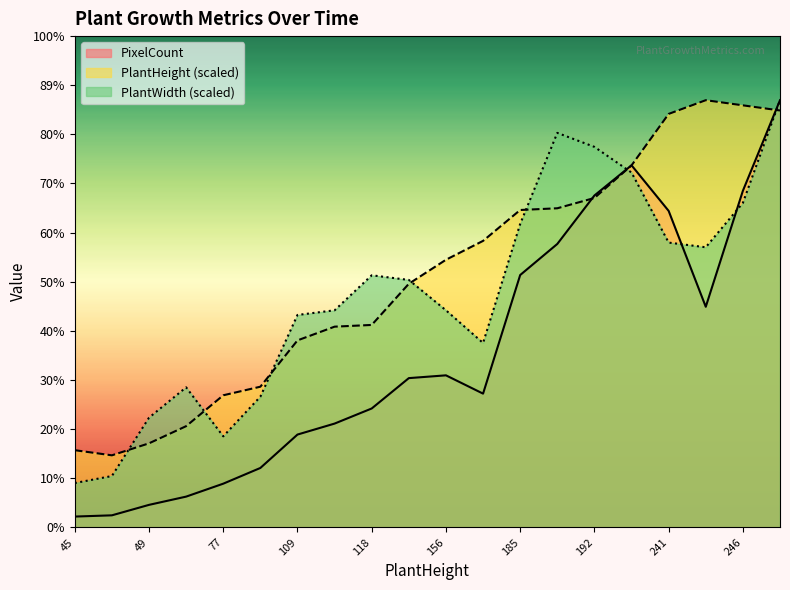

What is the label of the 17th point from the left?

241